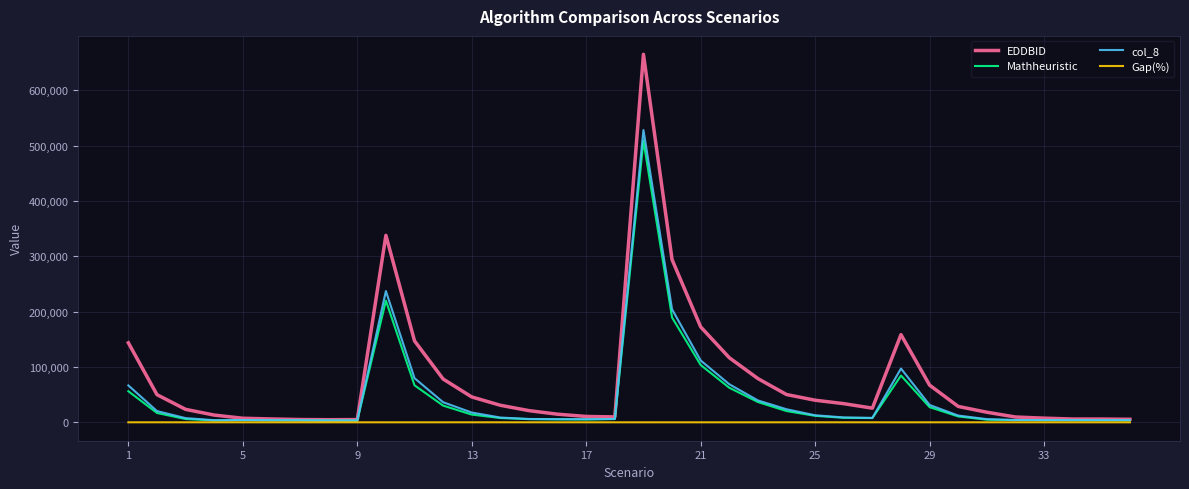

Which series has the widest spread of values?

EDDBID